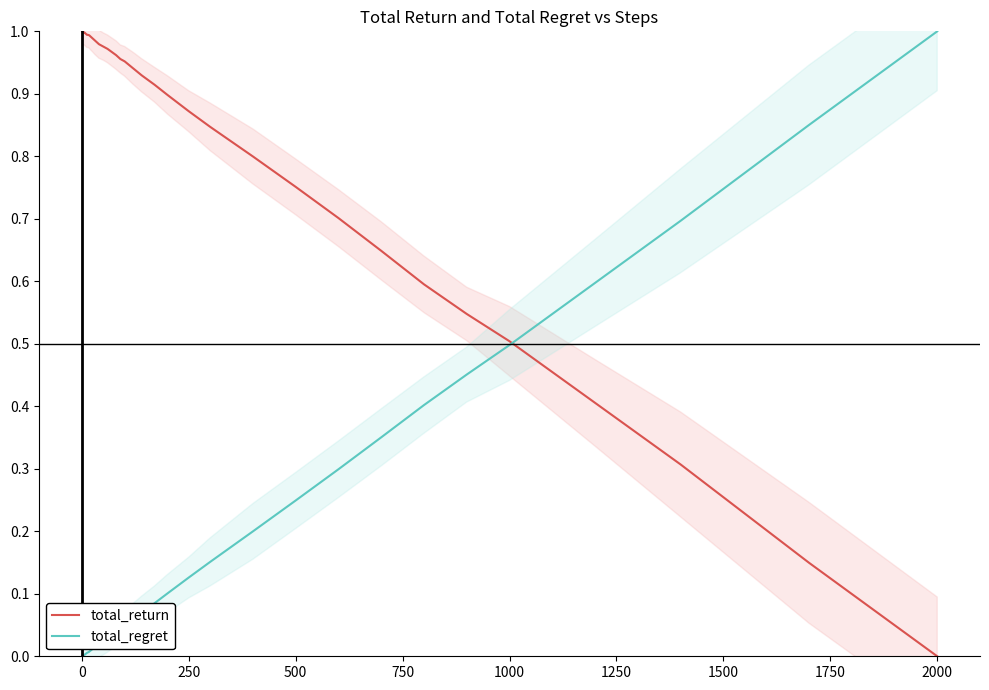

What are all the series names shown in the legend?

total_return, total_regret